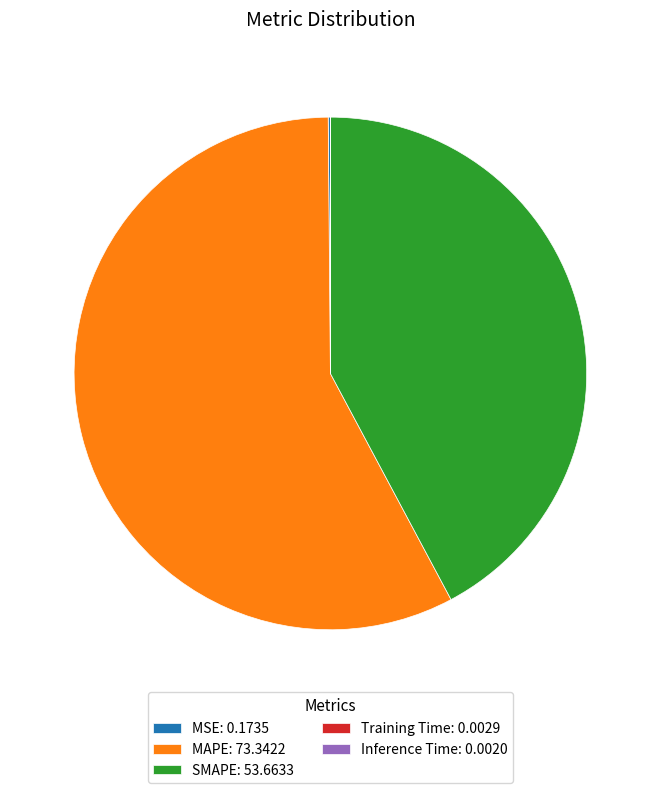

Is there any slice that represents more than half of the pie?

Yes